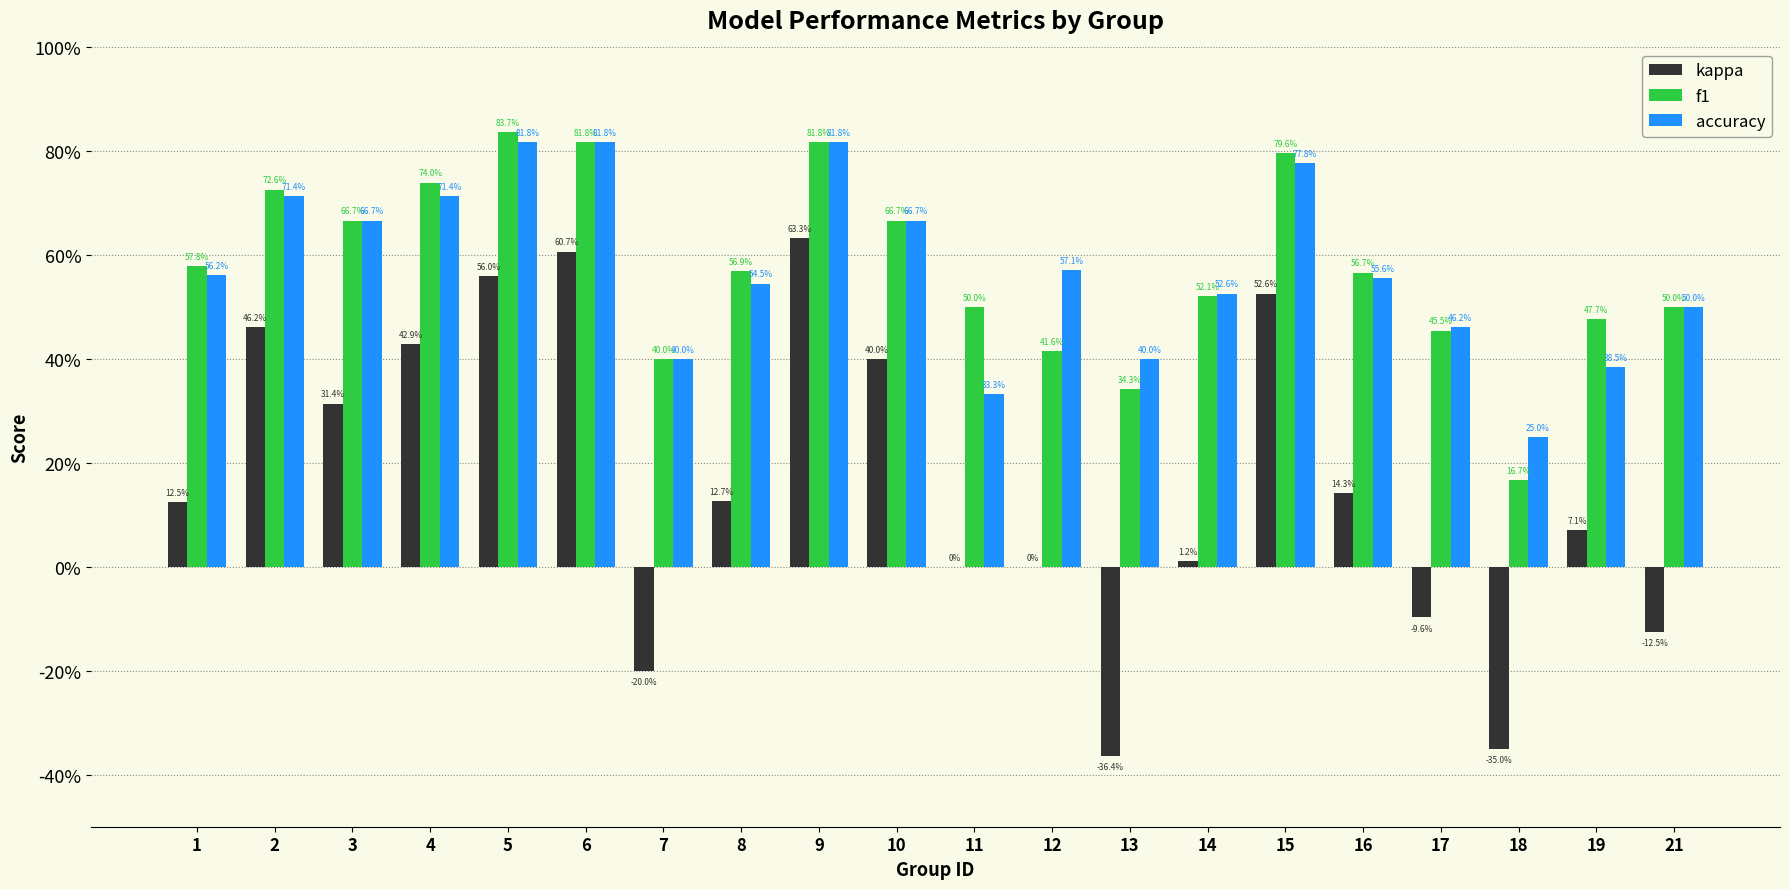

Are the bars horizontal?

No